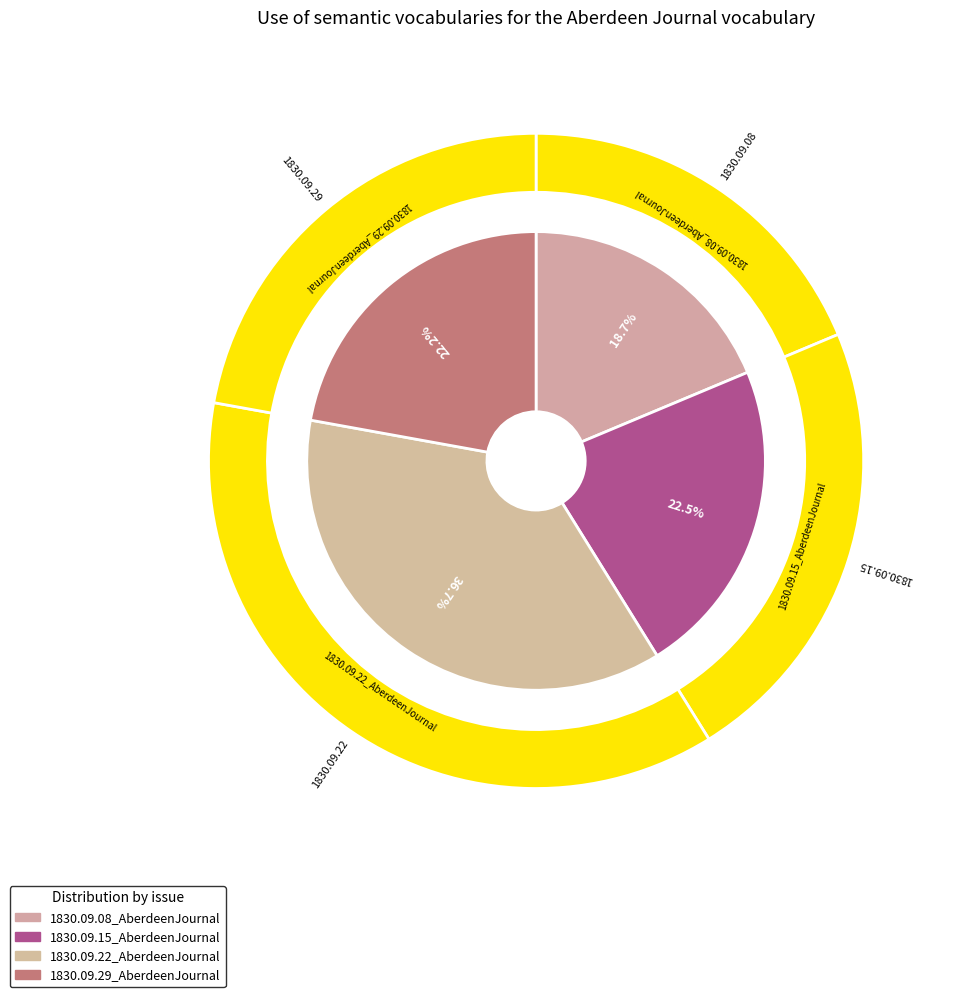

Count the number of slices in the pie.

4